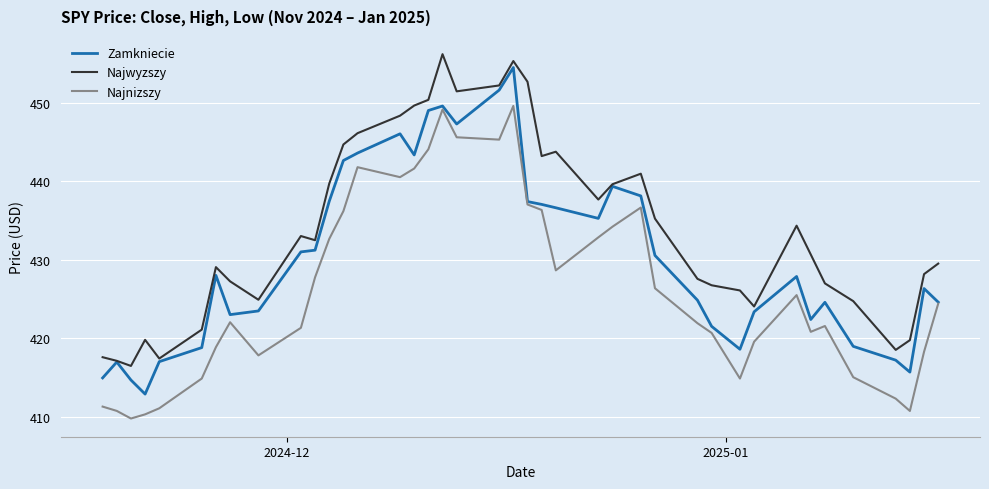

Rank the series by their average value, from lowest to highest.

Najnizszy, Zamkniecie, Najwyzszy